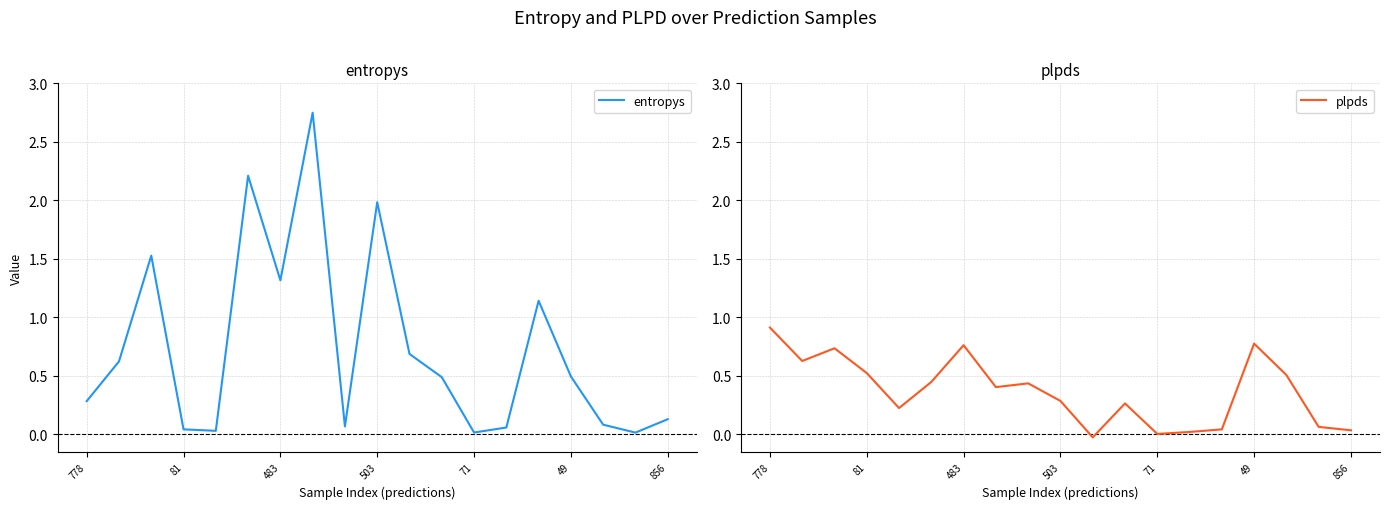

What is the difference between the maximum and second lowest values in the entropys series?

2.7